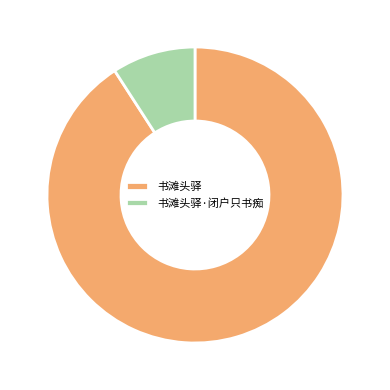

Is it true that 书滩头驿 is 79% of the pie?

False